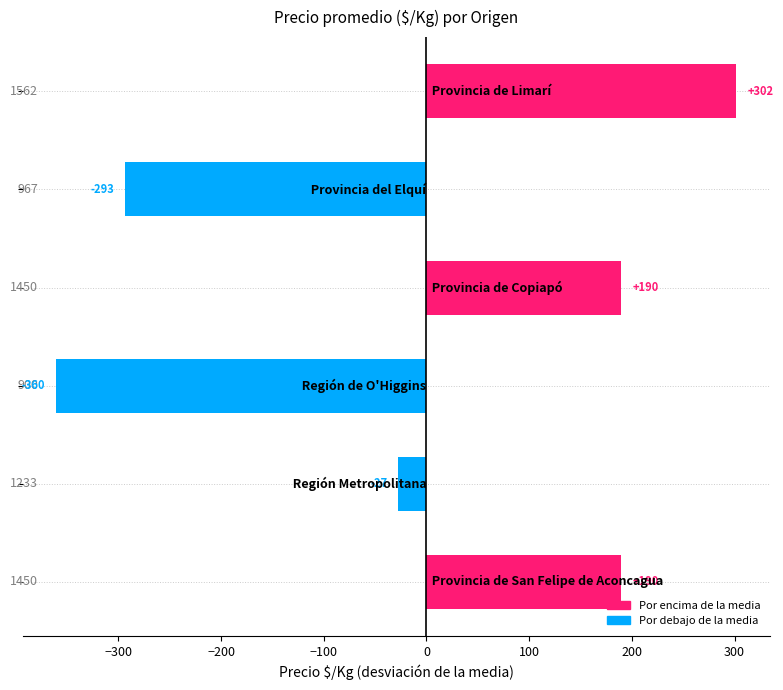

Does the chart contain any negative values?

Yes